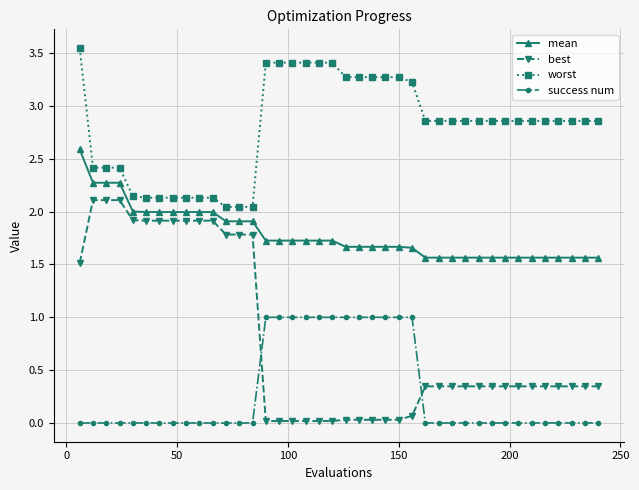

True or false: worst and best cross at least once.

False